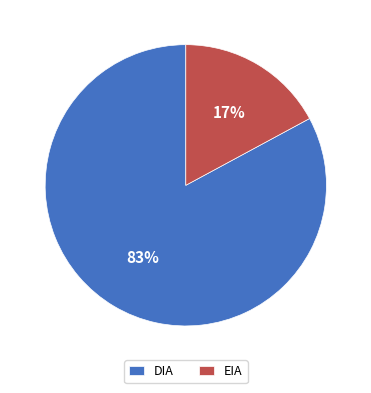

To the nearest percent, what is the average slice percentage?

50%